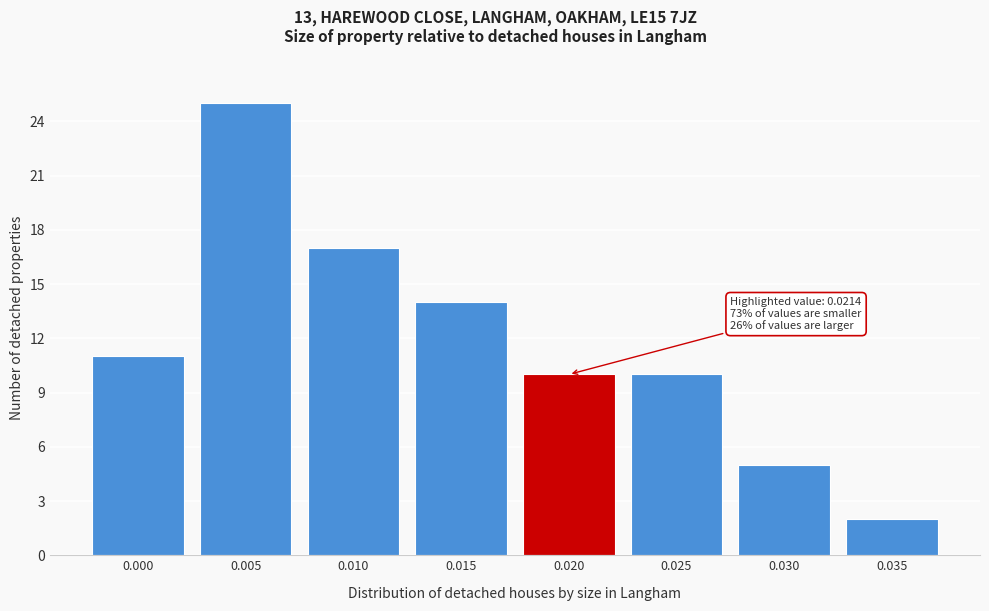

Reading left to right, list all the values displayed in this chart.

11	25	17	14	10	10	5	2